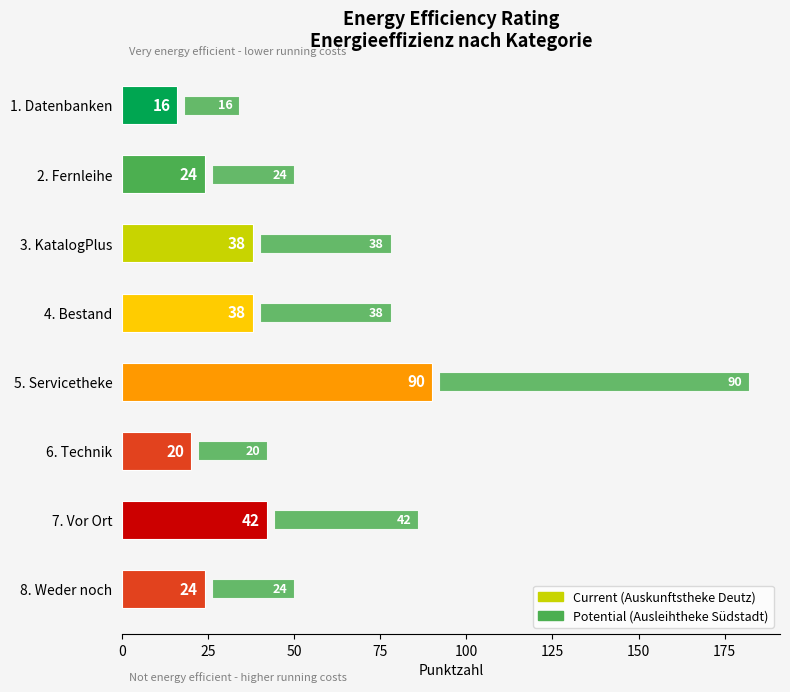

Which series has the largest range (max minus min)?

Current